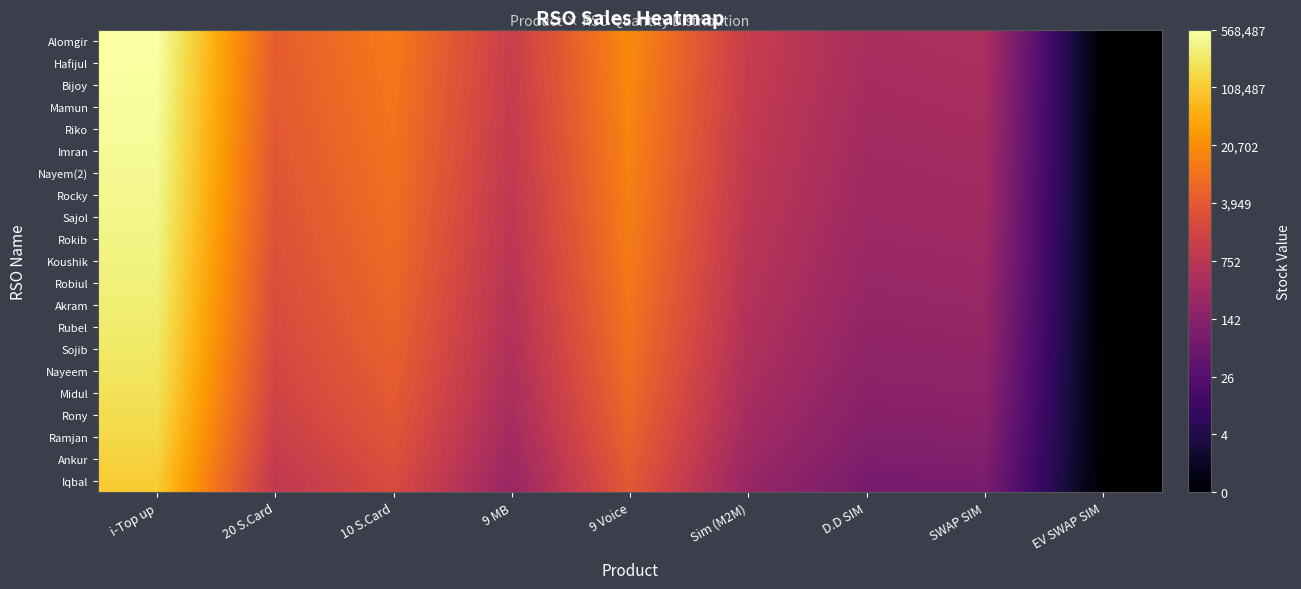

At which category is the sum across all series the highest?

i-Top up